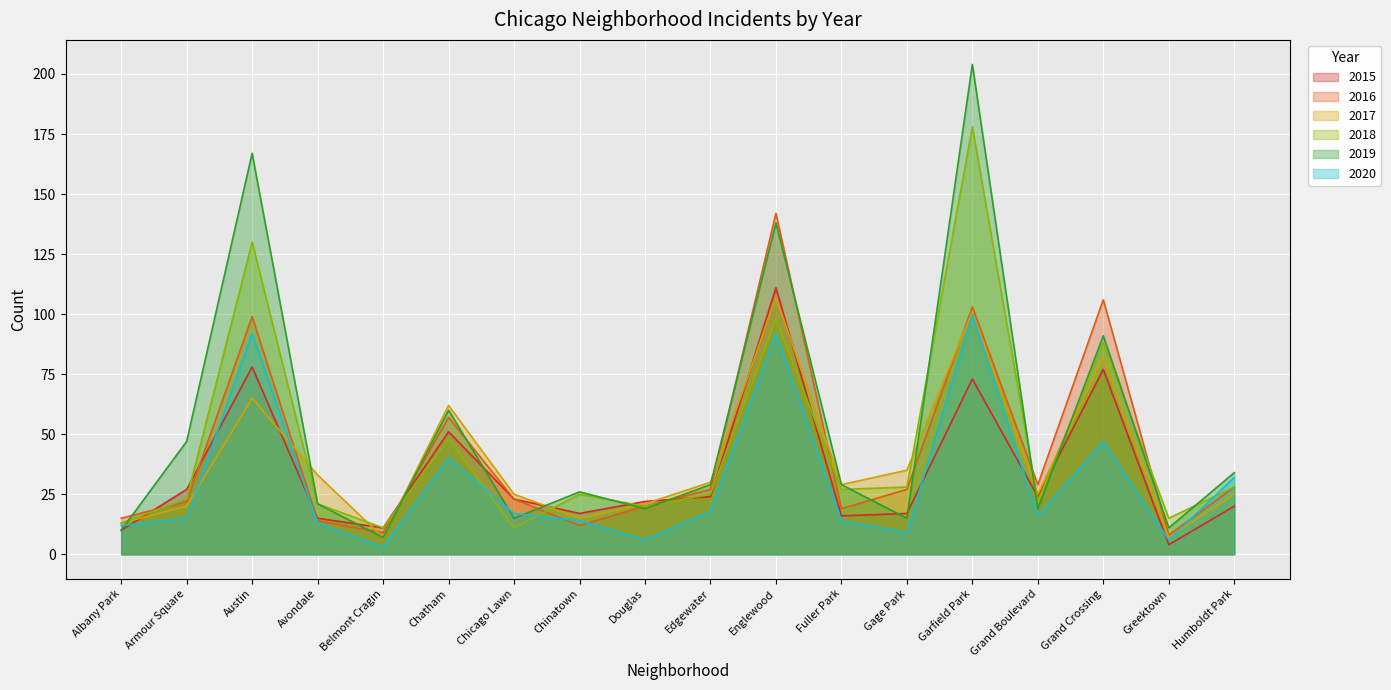

True or false: 2020 has more than 1 points higher than both neighbors.

True